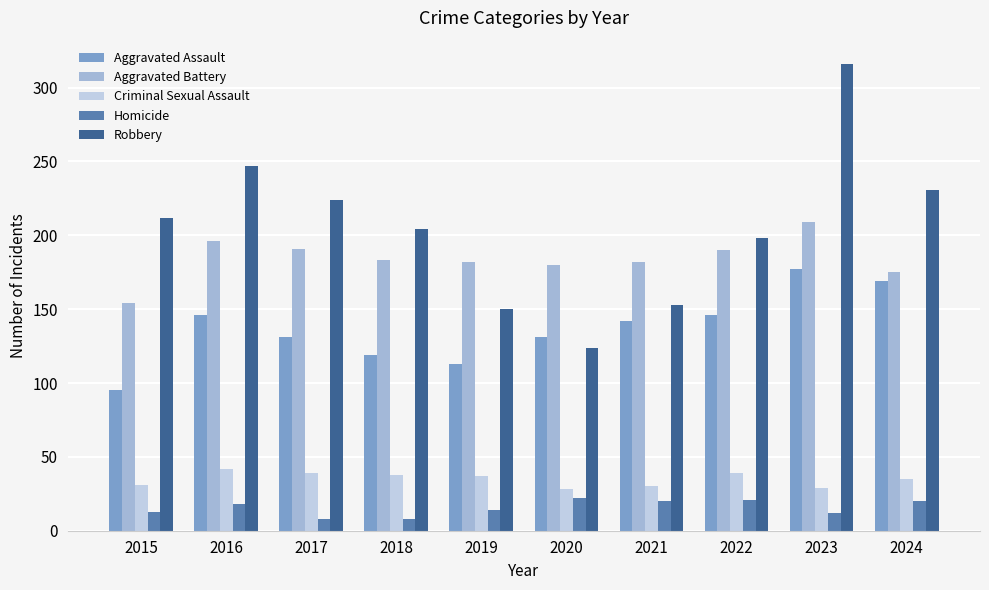

What is the total value across all series at 2019?

496